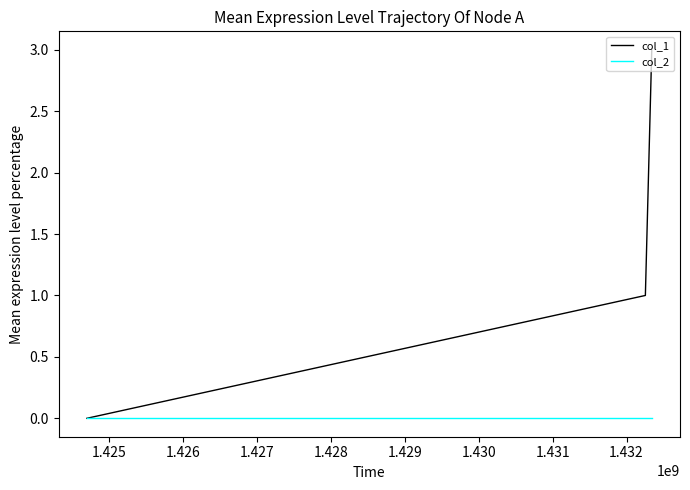

Which series has the largest range (max minus min)?

col_1